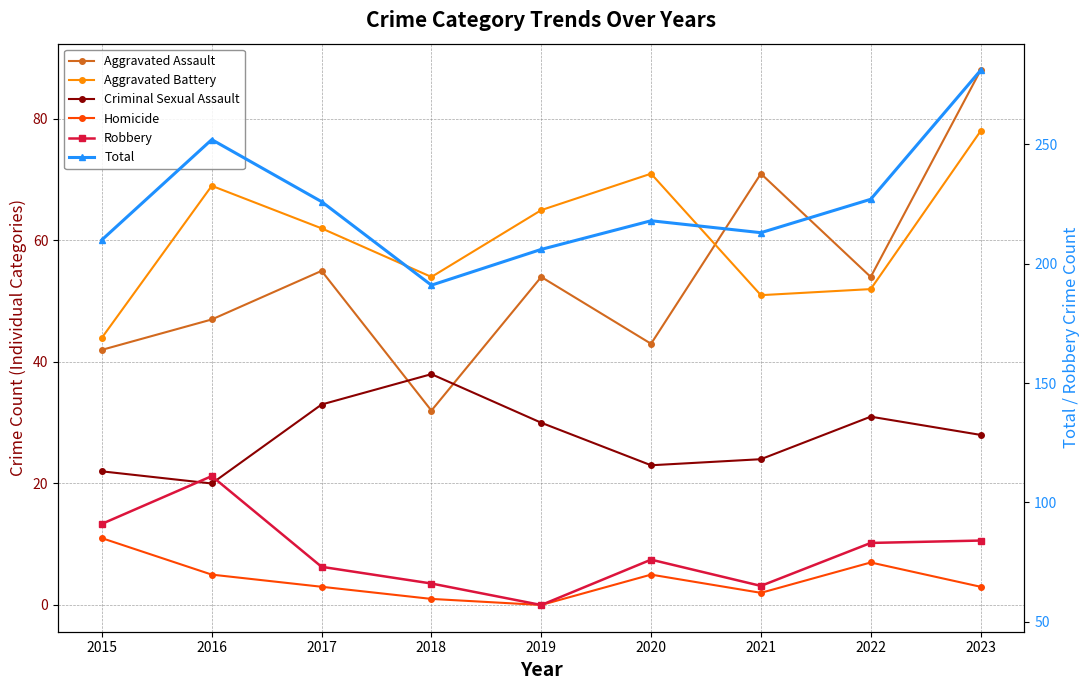

Rank the series by their maximum value, from lowest to highest.

Homicide, Criminal Sexual Assault, Aggravated Battery, Aggravated Assault, Robbery, Total